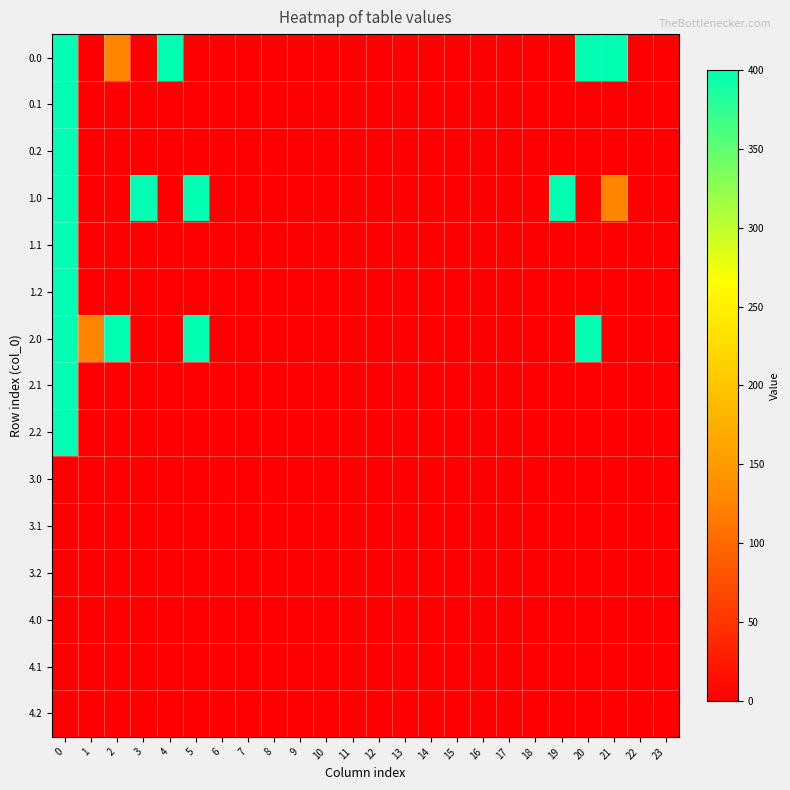

Reading right to left, transcribe all the data shown in this chart.

0.0: 23=0.0	22=0.0	21=400.0	20=400.0	19=0.0	18=0.0	17=0.0	16=0.0	15=0.0	14=0.0	13=0.0	12=0.0	11=0.0	10=0.0	9=0.0	8=0.0	7=0.0	6=0.0	5=0.0	4=400.0	3=0.0	2=126.2	1=0.0	0=400.0
0.1: 23=0.0	22=0.0	21=0.0	20=0.0	19=0.0	18=0.0	17=0.0	16=0.8	15=0.0	14=0.0	13=0.0	12=0.0	11=0.0	10=0.0	9=0.0	8=0.0	7=0.0	6=0.0	5=0.0	4=0.0	3=0.0	2=0.0	1=0.0	0=400.0
0.2: 23=0.0	22=0.0	21=0.0	20=0.0	19=0.0	18=0.0	17=0.0	16=0.0	15=0.0	14=0.0	13=0.0	12=0.0	11=0.0	10=0.0	9=0.0	8=0.0	7=0.0	6=0.0	5=0.0	4=0.0	3=0.0	2=0.0	1=0.0	0=400.0
1.0: 23=0.0	22=0.0	21=126.2	20=0.0	19=400.0	18=0.0	17=0.0	16=0.0	15=0.0	14=0.0	13=0.0	12=0.0	11=0.0	10=0.0	9=0.0	8=0.0	7=0.0	6=0.0	5=400.0	4=0.0	3=400.0	2=0.0	1=0.0	0=400.0
1.1: 23=0.0	22=0.0	21=0.0	20=0.0	19=0.0	18=0.0	17=0.0	16=0.0	15=0.0	14=0.0	13=0.0	12=0.0	11=0.0	10=0.0	9=0.0	8=0.0	7=0.0	6=0.8	5=0.0	4=0.0	3=0.0	2=0.0	1=0.0	0=400.0
1.2: 23=0.0	22=0.0	21=0.0	20=0.0	19=0.0	18=0.0	17=0.0	16=0.0	15=0.0	14=0.0	13=0.0	12=0.0	11=0.0	10=0.0	9=0.0	8=0.0	7=0.0	6=0.0	5=0.0	4=0.0	3=0.0	2=0.0	1=0.0	0=400.0
2.0: 23=0.0	22=0.0	21=0.0	20=400.0	19=0.0	18=0.0	17=0.0	16=0.0	15=0.0	14=0.0	13=0.0	12=0.0	11=0.0	10=0.0	9=0.0	8=0.0	7=0.0	6=0.0	5=400.0	4=0.0	3=0.0	2=400.0	1=126.2	0=400.0
2.1: 23=0.0	22=0.0	21=0.0	20=0.0	19=0.0	18=0.8	17=0.0	16=0.0	15=0.0	14=0.0	13=0.0	12=0.0	11=0.0	10=0.0	9=0.0	8=0.0	7=0.0	6=0.0	5=0.0	4=0.0	3=0.0	2=0.0	1=0.0	0=400.0
2.2: 23=0.0	22=0.0	21=0.0	20=0.0	19=0.0	18=0.0	17=0.0	16=0.0	15=0.0	14=0.0	13=0.0	12=0.0	11=0.0	10=0.0	9=0.0	8=0.0	7=0.0	6=0.0	5=0.0	4=0.0	3=0.0	2=0.0	1=0.0	0=400.0
3.0: 23=0.0	22=0.0	21=0.0	20=0.0	19=0.0	18=0.0	17=0.0	16=0.0	15=0.0	14=0.0	13=0.0	12=0.0	11=0.0	10=0.0	9=0.0	8=0.0	7=0.0	6=0.0	5=0.0	4=0.0	3=0.0	2=0.0	1=0.0	0=0.0
3.1: 23=0.0	22=0.0	21=0.0	20=0.0	19=0.0	18=0.0	17=0.0	16=0.0	15=0.0	14=0.0	13=0.0	12=0.0	11=0.0	10=0.0	9=0.0	8=0.0	7=0.0	6=0.0	5=0.0	4=0.0	3=0.0	2=0.0	1=0.0	0=0.0
3.2: 23=0.0	22=0.0	21=0.0	20=0.0	19=0.0	18=0.0	17=0.0	16=0.0	15=0.0	14=0.0	13=0.0	12=0.0	11=0.0	10=0.0	9=0.0	8=0.0	7=0.0	6=0.0	5=0.0	4=0.0	3=0.0	2=0.0	1=0.0	0=0.0
4.0: 23=0.0	22=0.0	21=0.0	20=0.0	19=0.0	18=0.0	17=0.0	16=0.0	15=0.0	14=0.0	13=0.0	12=0.0	11=0.0	10=0.0	9=0.0	8=0.0	7=0.0	6=0.0	5=0.0	4=0.0	3=0.0	2=0.0	1=0.0	0=0.0
4.1: 23=0.0	22=0.0	21=0.0	20=0.0	19=0.0	18=0.0	17=0.0	16=0.0	15=0.0	14=0.0	13=0.0	12=0.0	11=0.0	10=0.0	9=0.0	8=0.0	7=0.0	6=0.0	5=0.0	4=0.0	3=0.0	2=0.0	1=0.0	0=0.0
4.2: 23=0.0	22=0.0	21=0.0	20=0.0	19=0.0	18=0.0	17=0.0	16=0.0	15=0.0	14=0.0	13=0.0	12=0.0	11=0.0	10=0.0	9=0.0	8=0.0	7=0.0	6=0.0	5=0.0	4=0.0	3=0.0	2=0.0	1=0.0	0=0.0